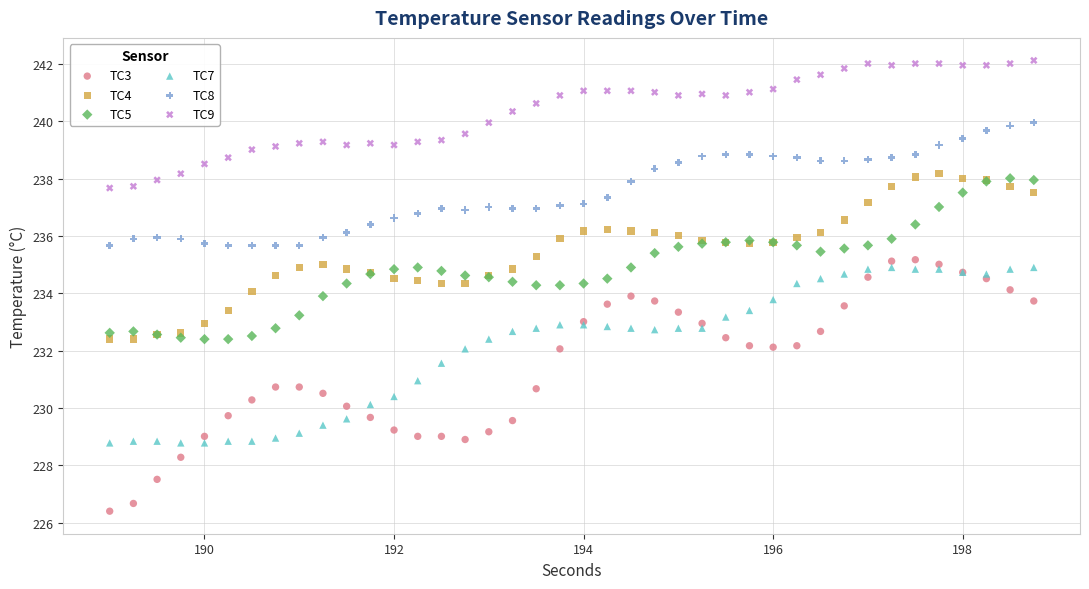

What is the X range (max minus min) for the scatter plot?

9.8